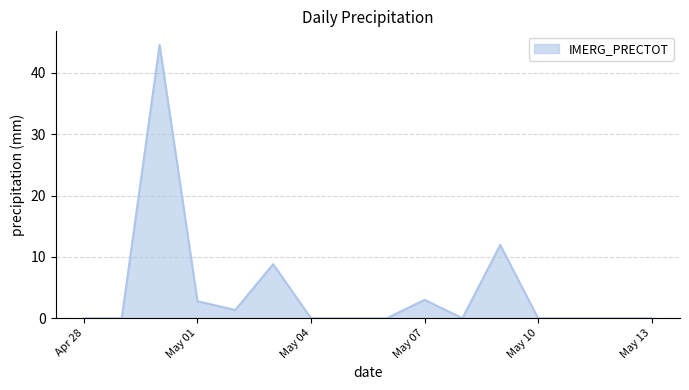

What is the maximum value shown in the chart?

44.6